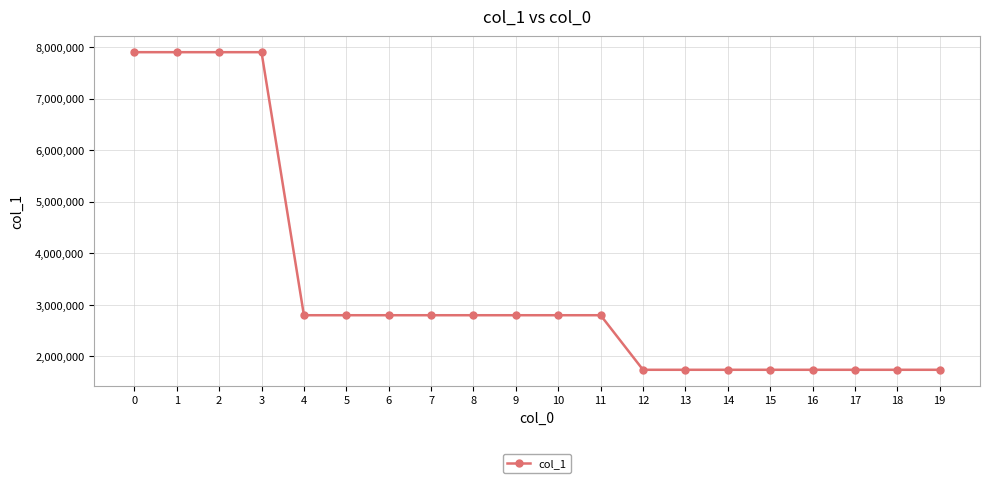

The value at 14 is 1741917.6. True or false?

True